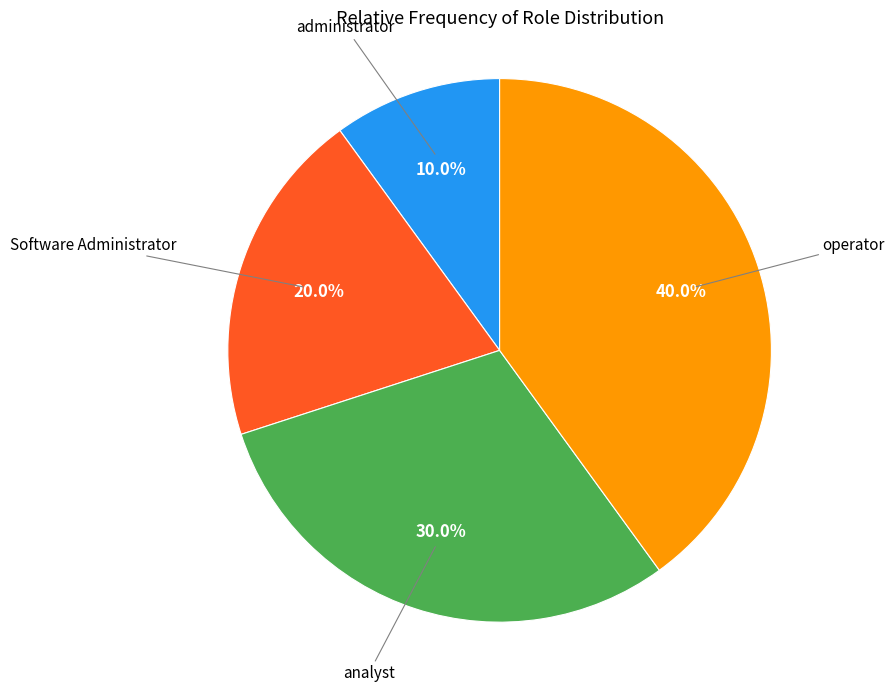

To the nearest percent, what is the average slice percentage?

25%